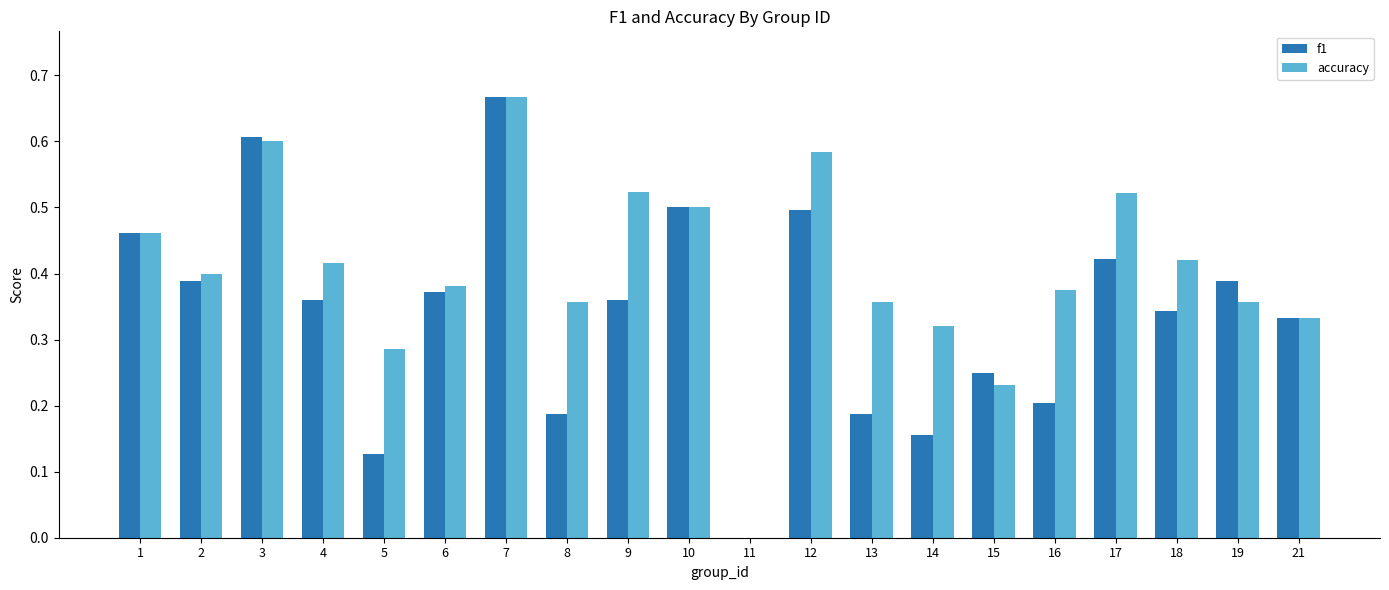

True or false: accuracy has a value of 0.4 at 13.

True